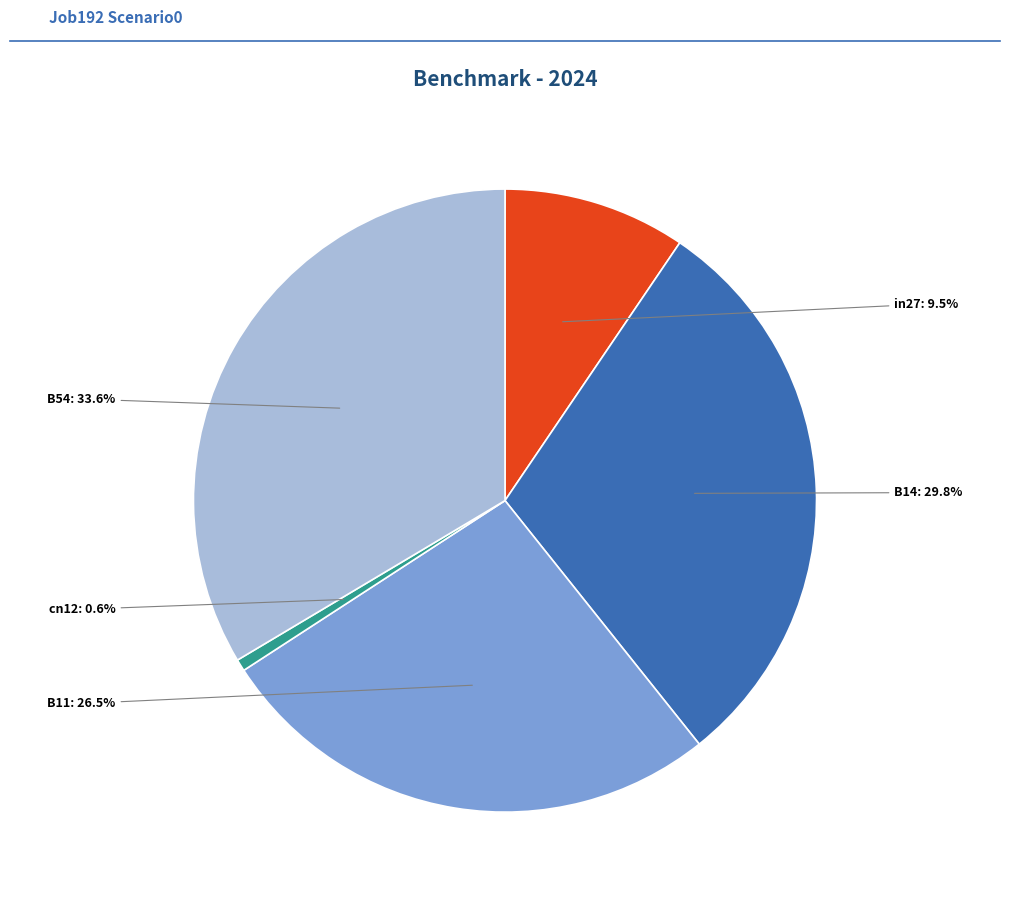

Between B54 and B11, which is larger?

B54